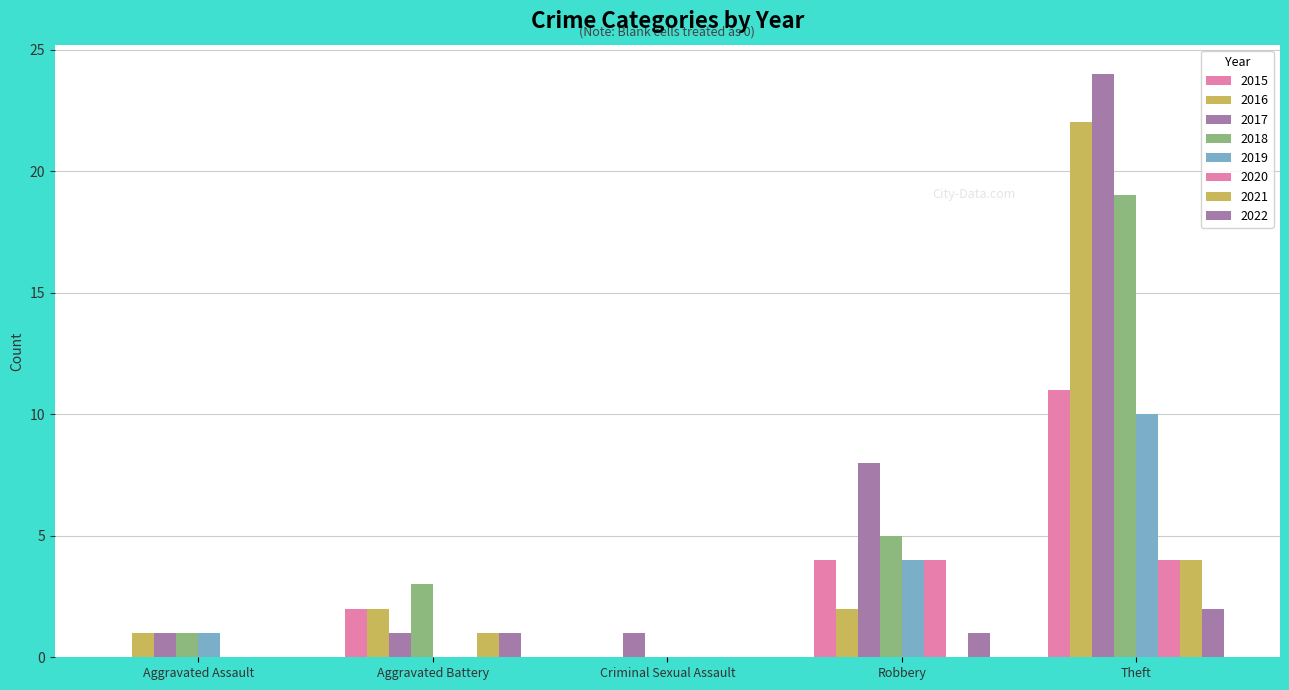

Count the number of categories in the chart.

5